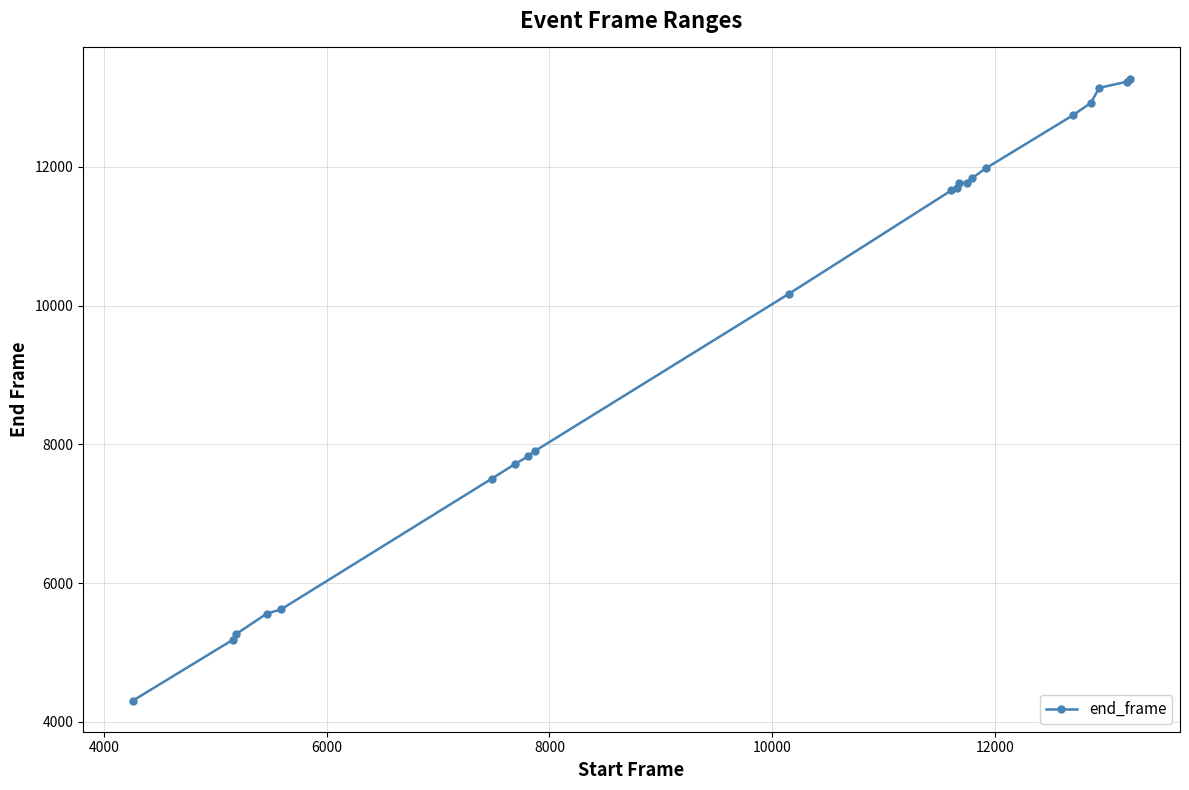

What is the minimum value shown in the chart?

4307